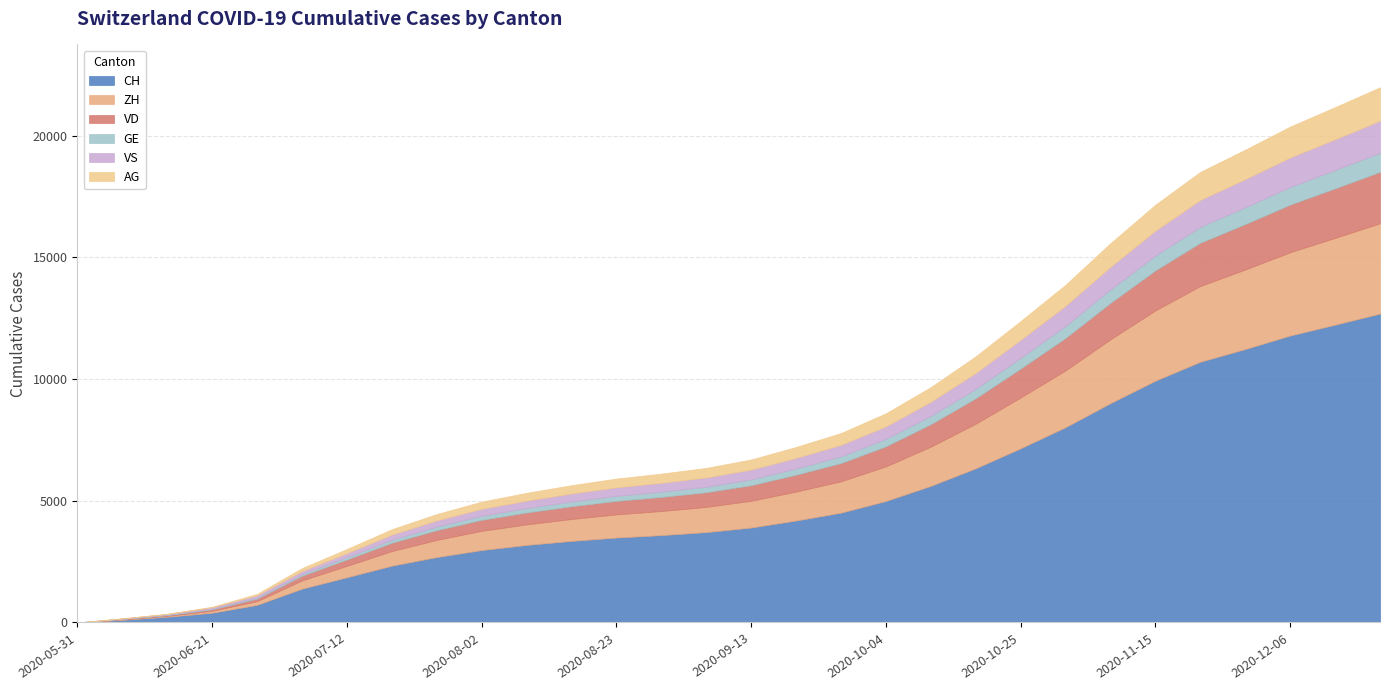

At which category is the sum across all series the highest?

2020-12-20